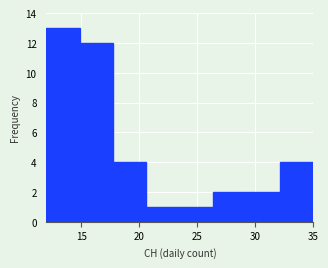

Reading left to right, transcribe this chart: for each bar, give the range it covers on the x-axis and its height. Neither the bar edges nor the heights are printed on the chart, so give them approximately, as read against the axes.

12.0 to 15.0: 13
15.0 to 18.0: 12
18.0 to 20.5: 4
20.5 to 23.5: 1
23.5 to 26.5: 1
26.5 to 29.5: 2
29.5 to 32.0: 2
32.0 to 35.0: 4